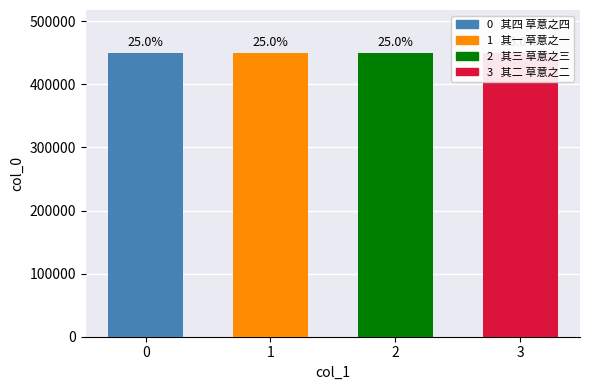

The value at 3 is 450359. True or false?

True